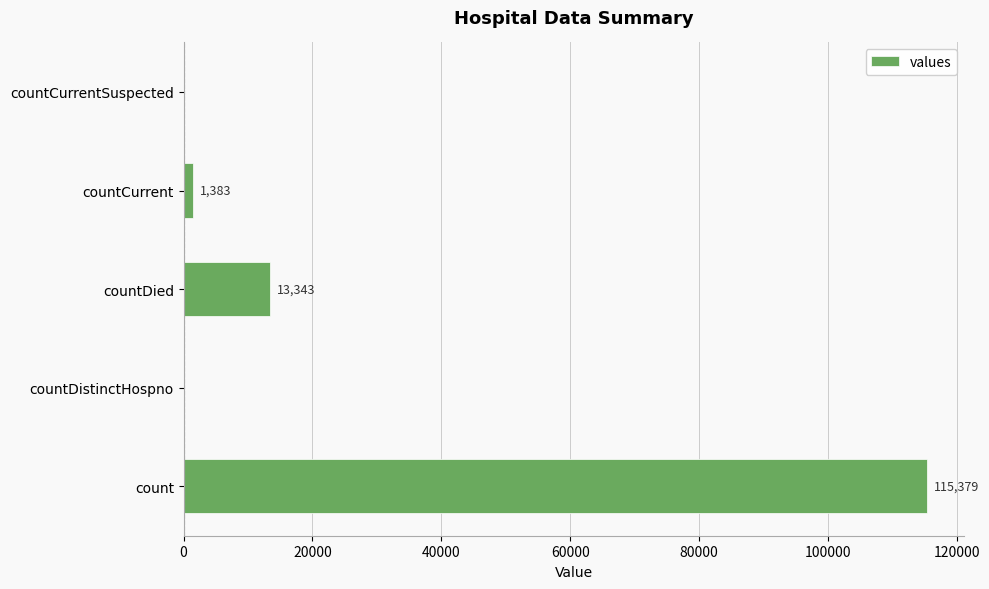

What is the change in value from countCurrent to countCurrentSuspected?

-1383